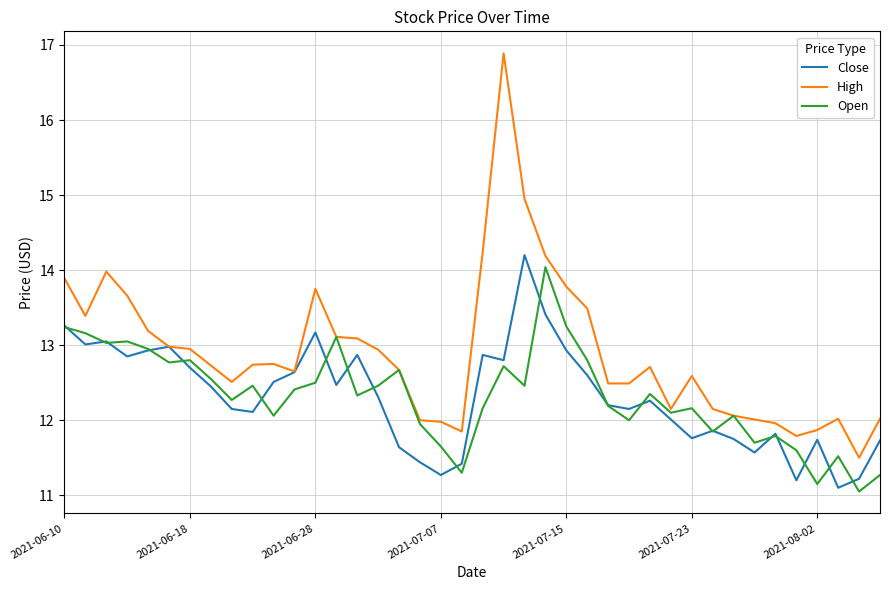

Which series has the largest total across all categories?

High